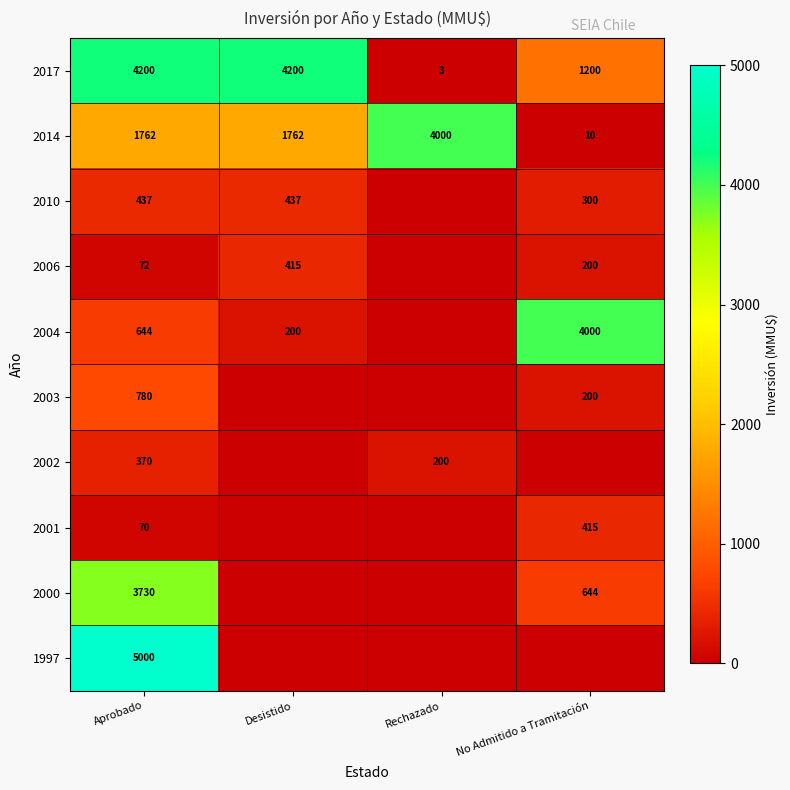

Read the 2014 value at Aprobado, to the nearest 10.

1760